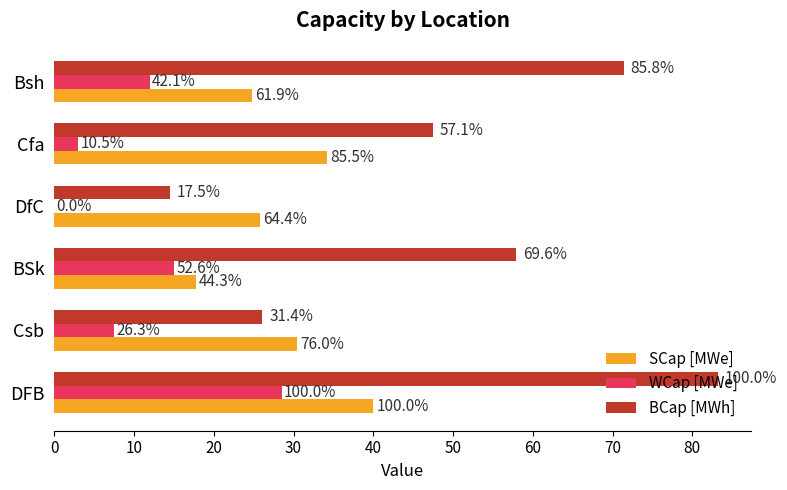

Which series has the largest total across all categories?

BCap [MWh]